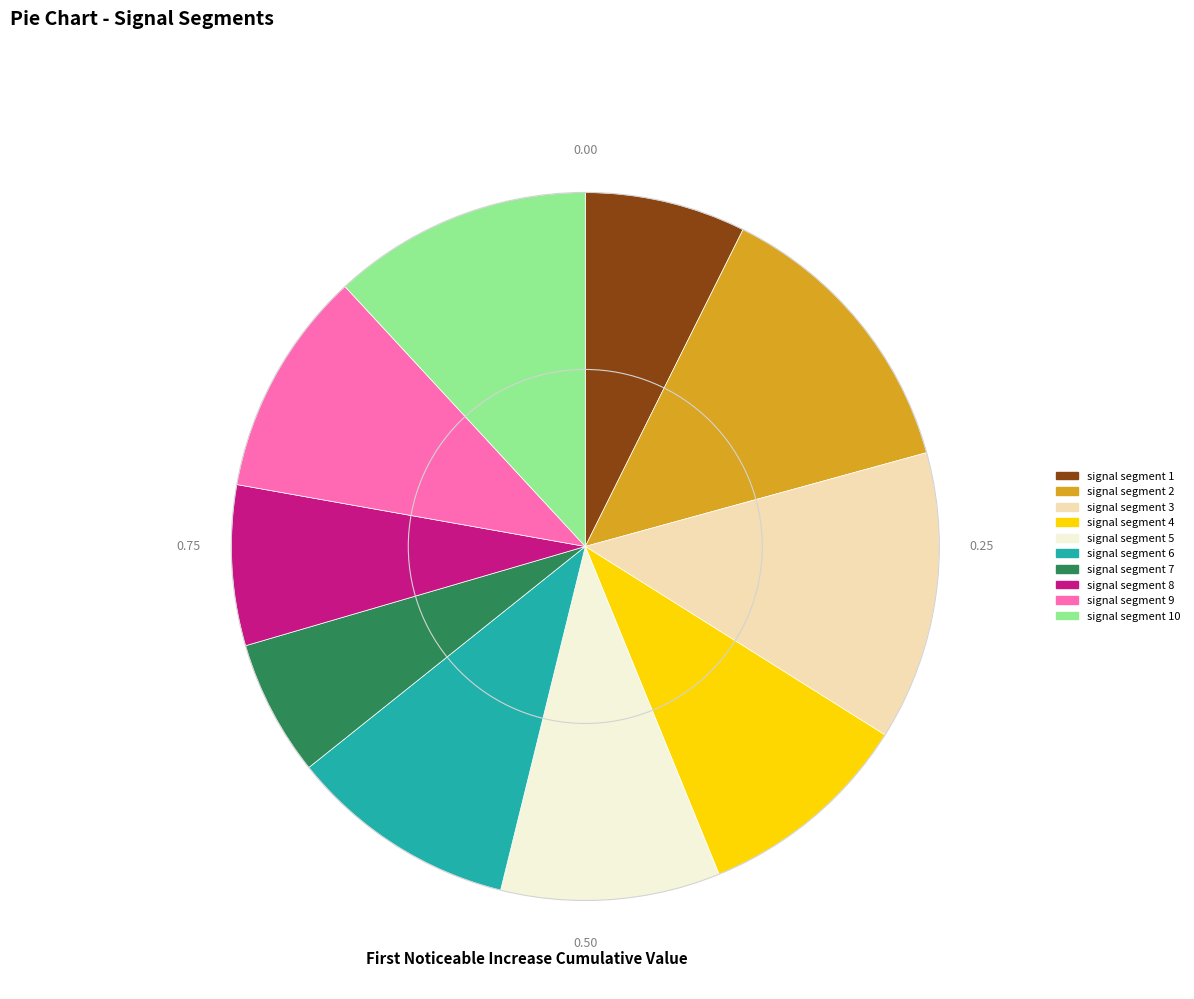

How many slices are in this pie chart?

10